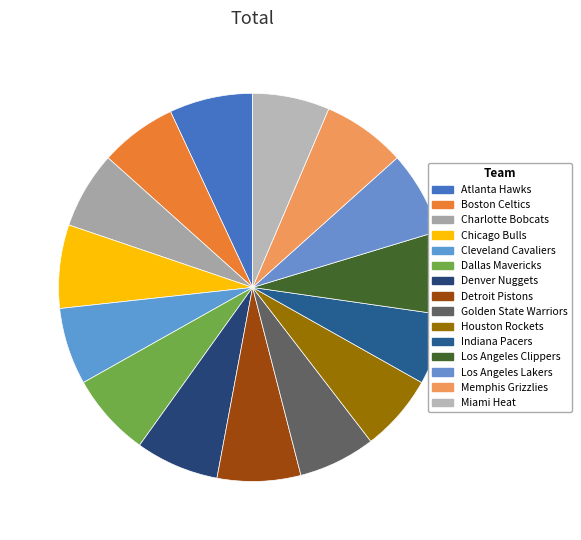

Rank the categories by value from highest to lowest.

Atlanta Hawks, Chicago Bulls, Dallas Mavericks, Denver Nuggets, Detroit Pistons, Los Angeles Clippers, Los Angeles Lakers, Memphis Grizzlies, Boston Celtics, Charlotte Bobcats, Cleveland Cavaliers, Golden State Warriors, Houston Rockets, Miami Heat, Indiana Pacers